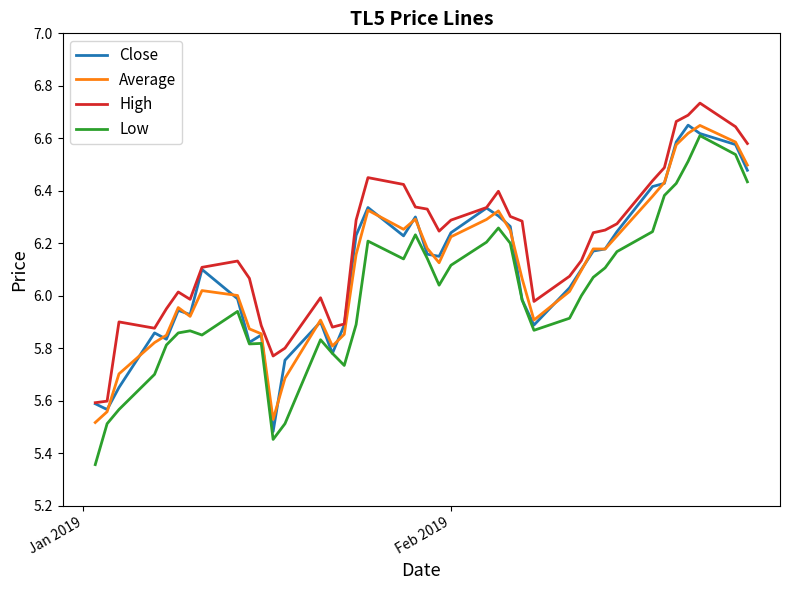

Which series has the largest total across all categories?

High